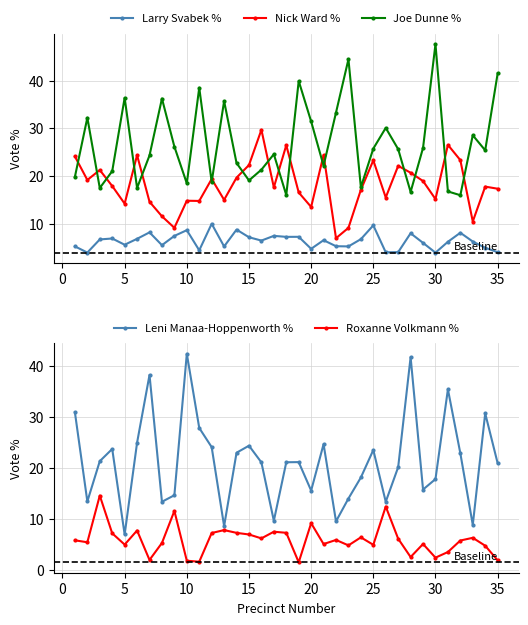

How many interior local valleys does the Leni Manaa-Hoppenworth % series have?

10